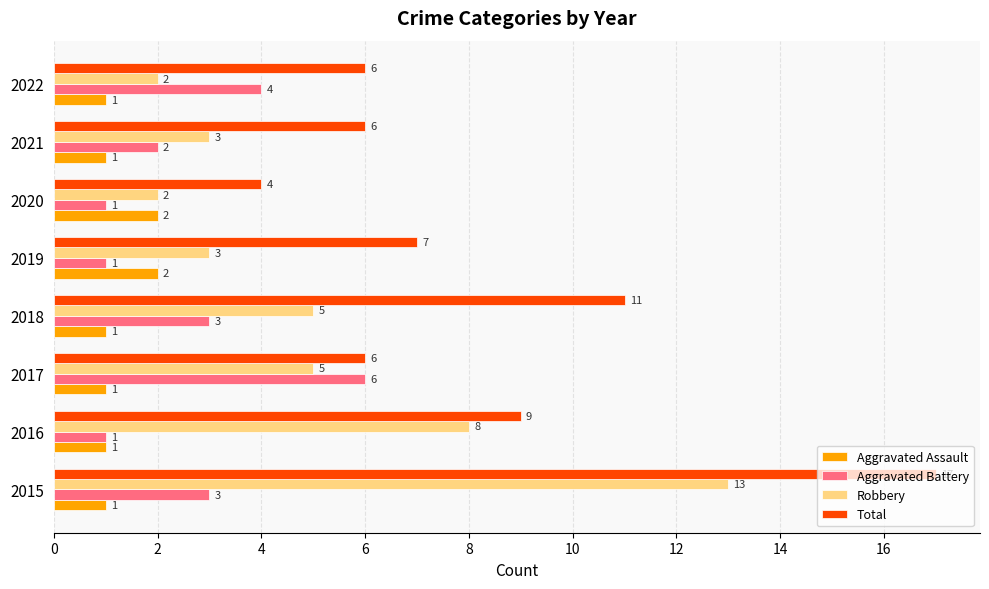

Rank the series by their maximum value, from highest to lowest.

Total, Robbery, Aggravated Battery, Aggravated Assault